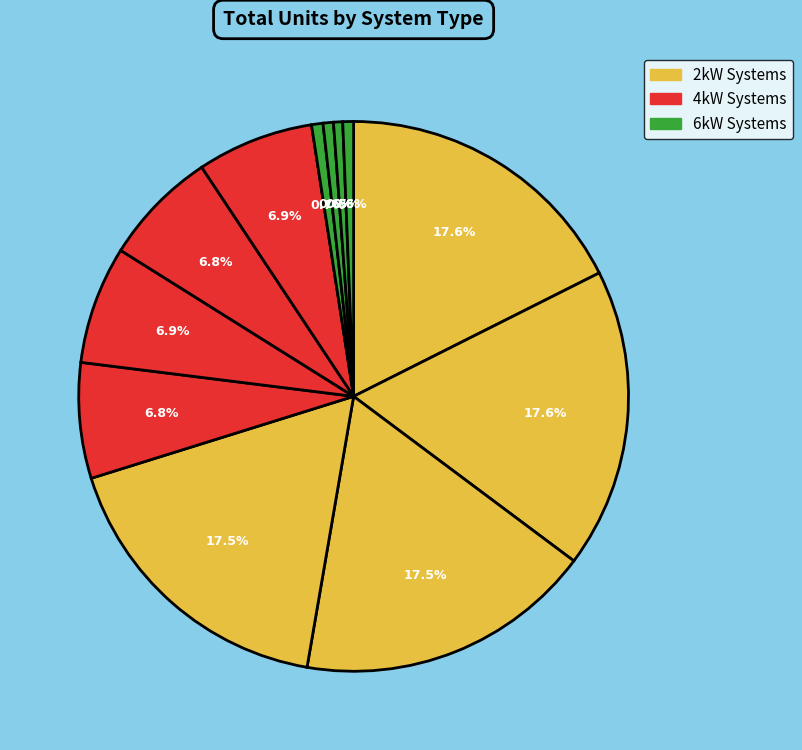

How many segments does this pie chart have?

12